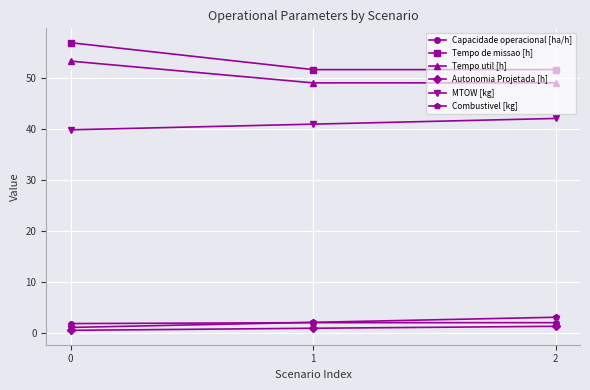

What is the value of the Tempo de missao [h] point at the 3rd from the left?

51.6